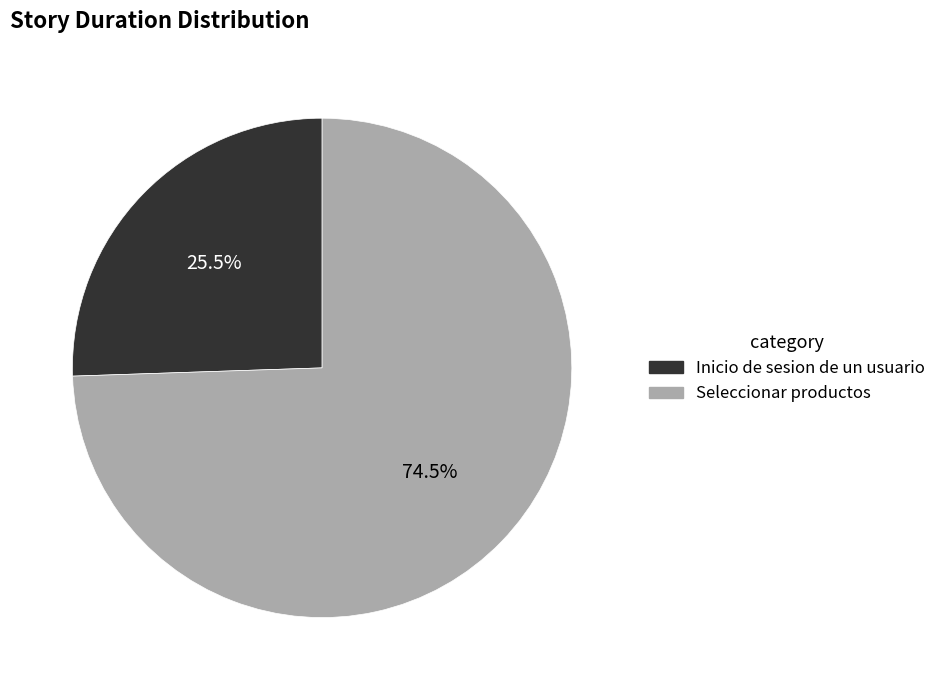

Do Seleccionar productos and Inicio de sesion de un usuario together represent more than half of the pie?

Yes